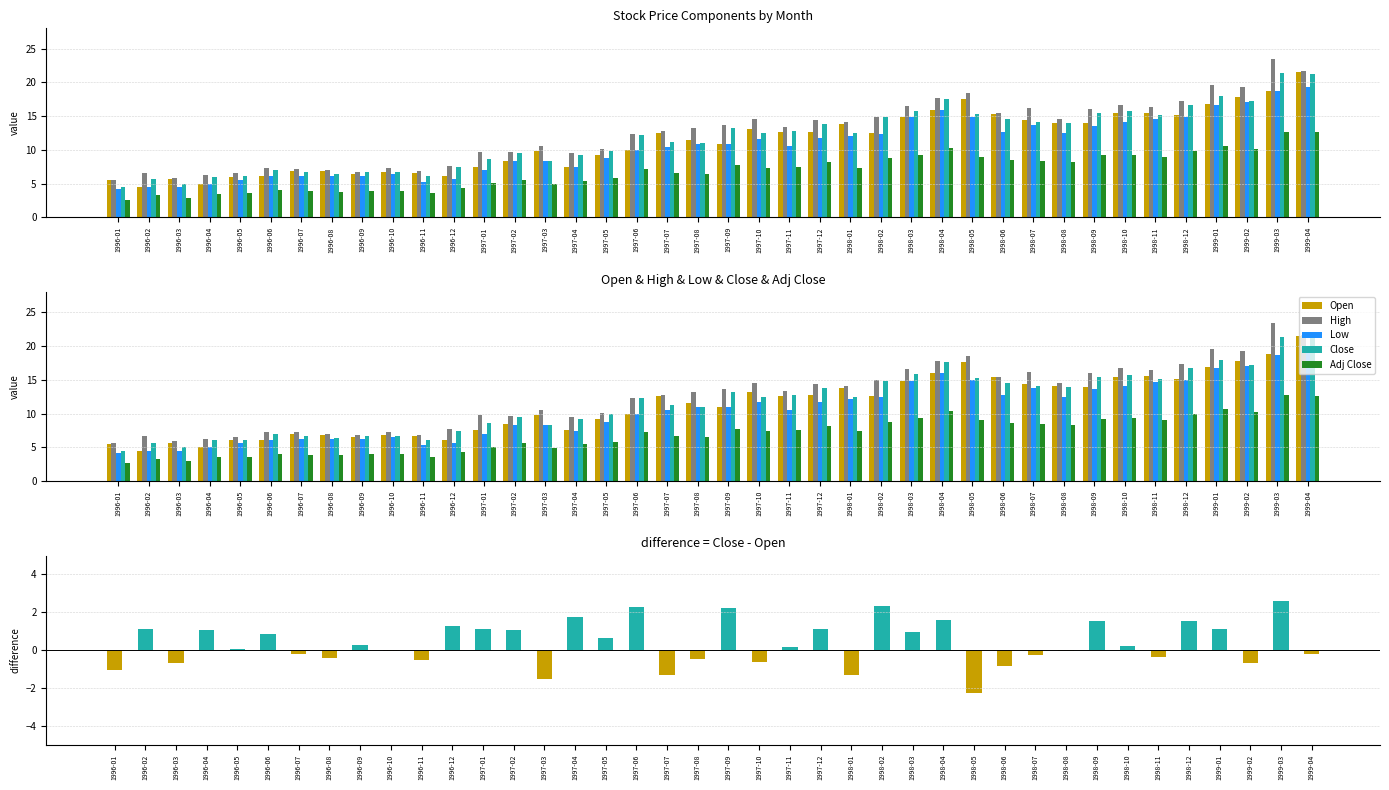

Which series has the largest total across all categories?

High